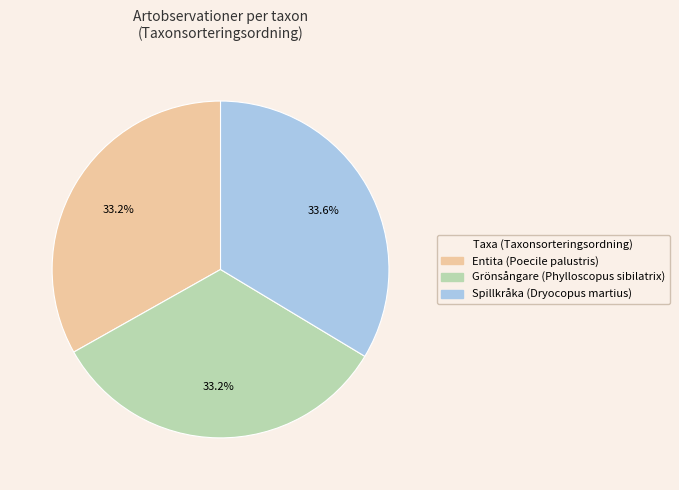

The Spillkråka (Dryocopus martius) slice represents 34% of the pie. True or false?

True